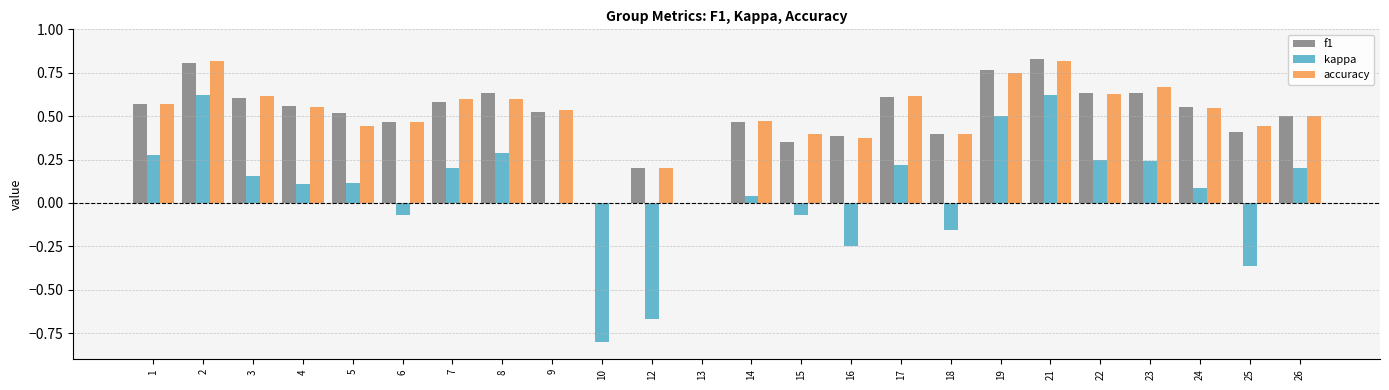

What is the total value across all series at 1?

1.4